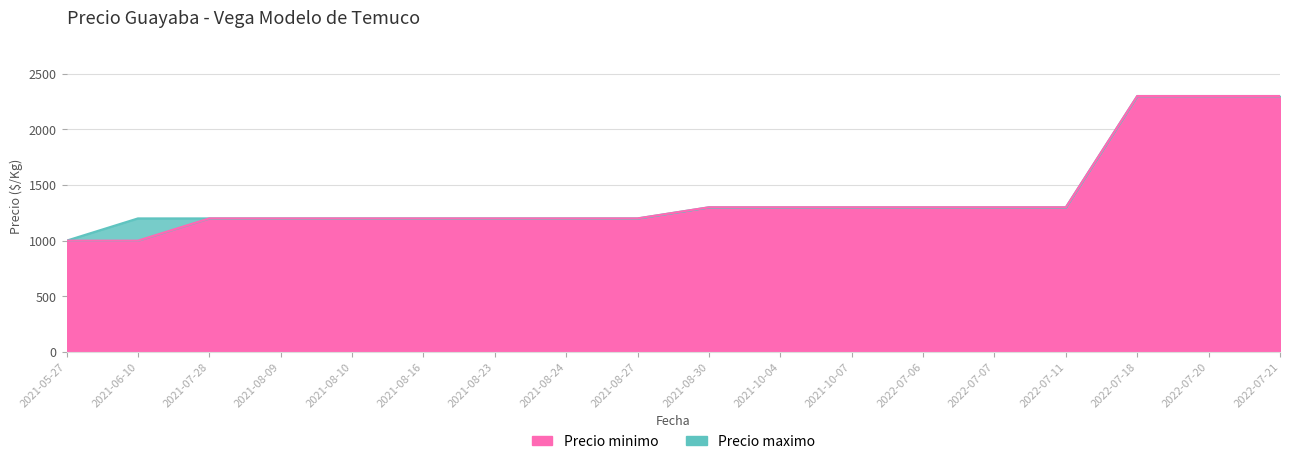

How many data points in Precio minimo are less than 1300?

9